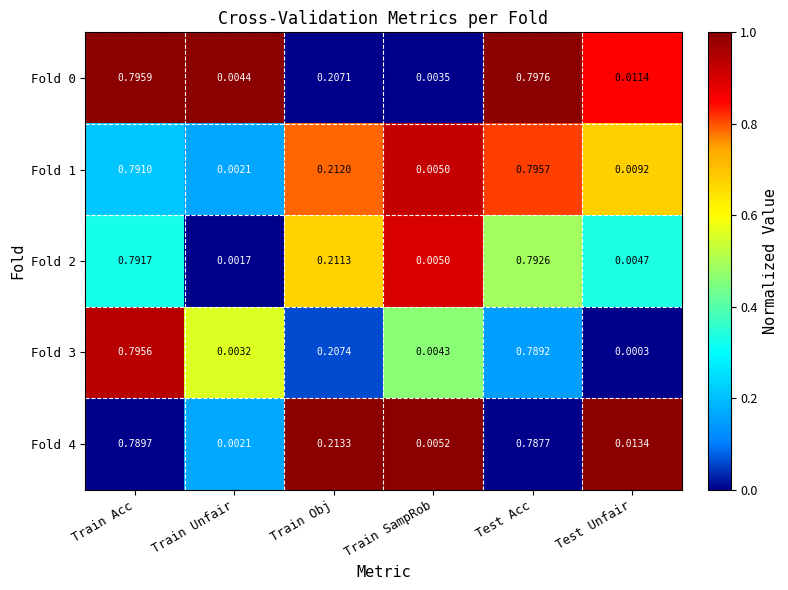

Which category has the lowest value in the Fold 3 series?

Test Unfair